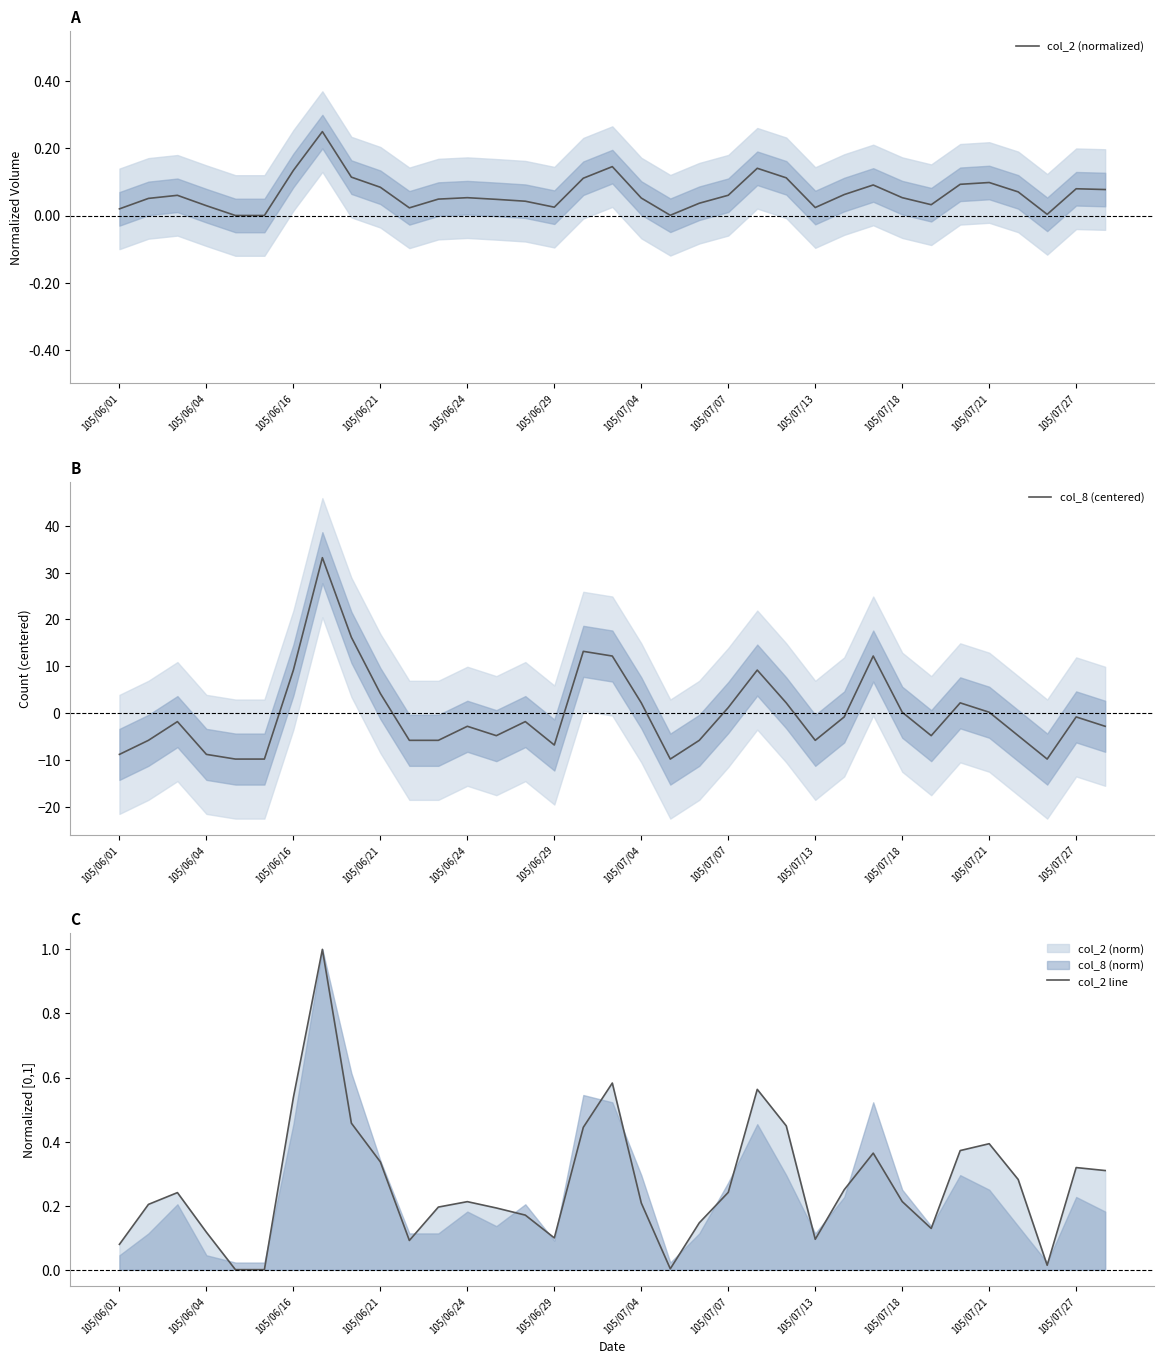

Which series has the largest range (max minus min)?

col_8 (centered)